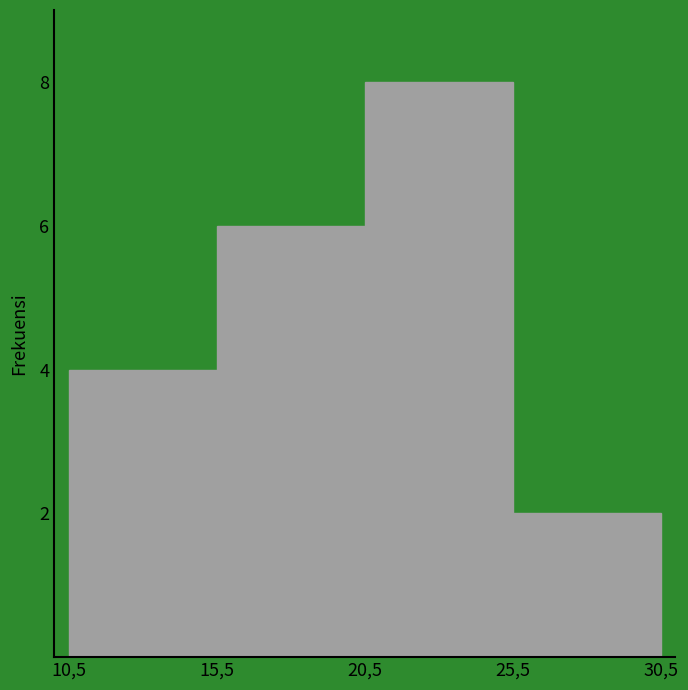

Reading right to left, list all the values displayed in this chart.

2	8	6	4